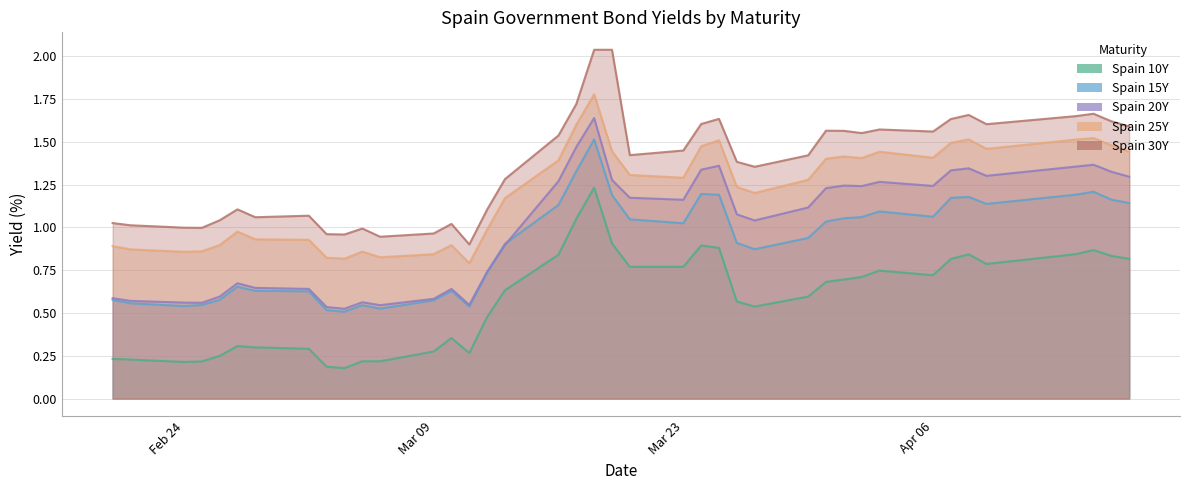

Reading left to right, transcribe all the data shown in this chart.

Spain 10Y: 0.2	0.2	0.2	0.2	0.2	0.3	0.3	0.3	0.2	0.2	0.2	0.2	0.3	0.4	0.3	0.5	0.6	0.8	1.1	1.2	0.9	0.8	0.8	0.9	0.9	0.6	0.5	0.6	0.7	0.7	0.7	0.7	0.7	0.8	0.8	0.8	0.8	0.9	0.8	0.8
Spain 15Y: 0.6	0.6	0.5	0.5	0.6	0.7	0.6	0.6	0.5	0.5	0.5	0.5	0.6	0.6	0.5	0.7	0.9	1.1	1.3	1.5	1.2	1.0	1.0	1.2	1.2	0.9	0.9	0.9	1.0	1.1	1.1	1.1	1.1	1.2	1.2	1.1	1.2	1.2	1.2	1.1
Spain 20Y: 0.6	0.6	0.6	0.6	0.6	0.7	0.6	0.6	0.5	0.5	0.6	0.5	0.6	0.6	0.5	0.7	0.9	1.3	1.5	1.6	1.3	1.2	1.2	1.3	1.4	1.1	1.0	1.1	1.2	1.2	1.2	1.3	1.2	1.3	1.3	1.3	1.4	1.4	1.3	1.3
Spain 25Y: 0.9	0.9	0.9	0.9	0.9	1.0	0.9	0.9	0.8	0.8	0.9	0.8	0.8	0.9	0.8	1.0	1.2	1.4	1.6	1.8	1.4	1.3	1.3	1.5	1.5	1.2	1.2	1.3	1.4	1.4	1.4	1.4	1.4	1.5	1.5	1.5	1.5	1.5	1.5	1.4
Spain 30Y: 1.0	1.0	1.0	1.0	1.0	1.1	1.1	1.1	1.0	1.0	1.0	0.9	1.0	1.0	0.9	1.1	1.3	1.5	1.7	2.0	2.0	1.4	1.4	1.6	1.6	1.4	1.4	1.4	1.6	1.6	1.6	1.6	1.6	1.6	1.7	1.6	1.7	1.7	1.6	1.6